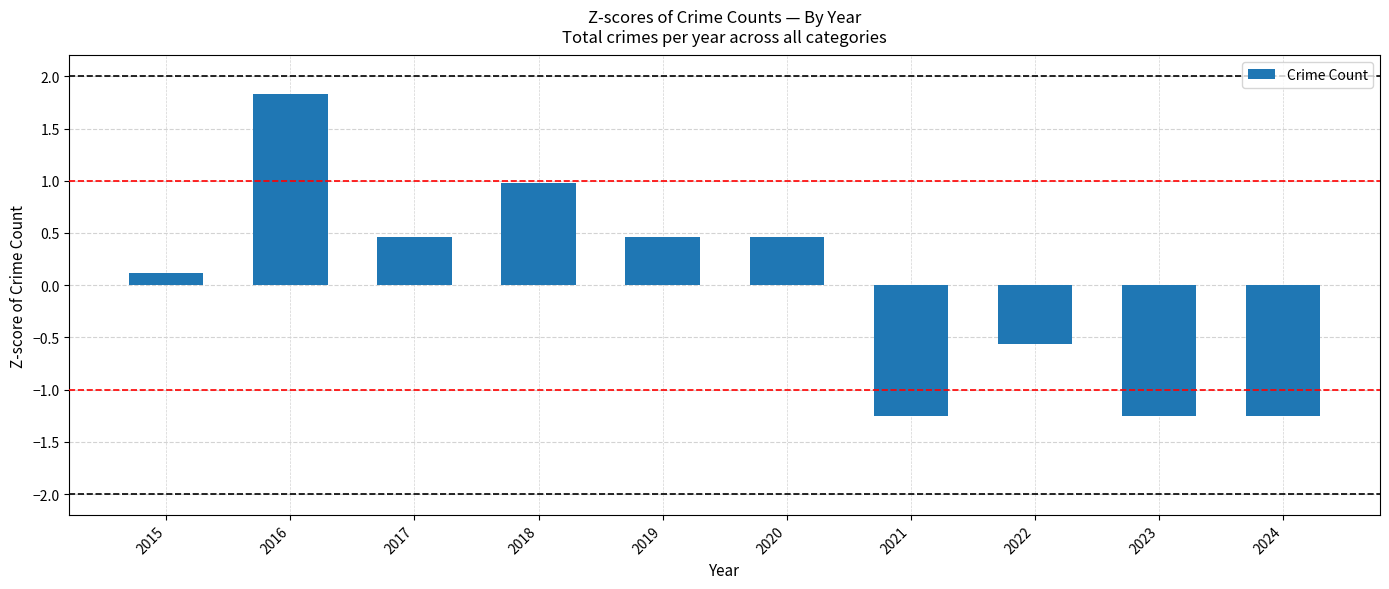

How many bars are there in total?

10